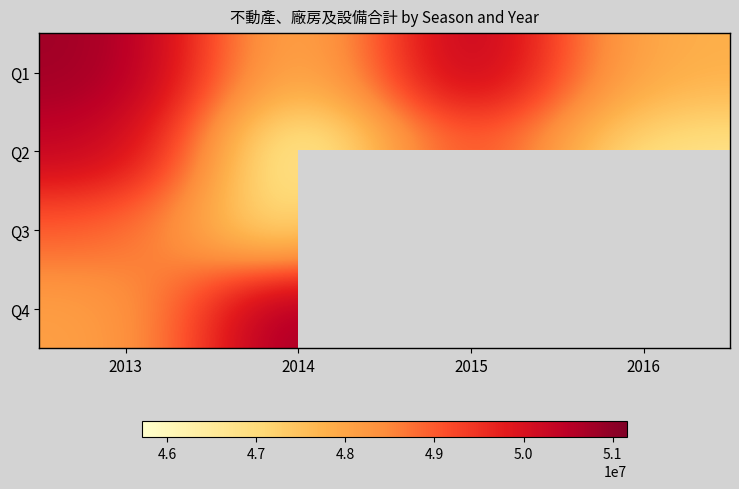

What is the difference between the maximum and minimum values in the Q1 series?

3318894.0